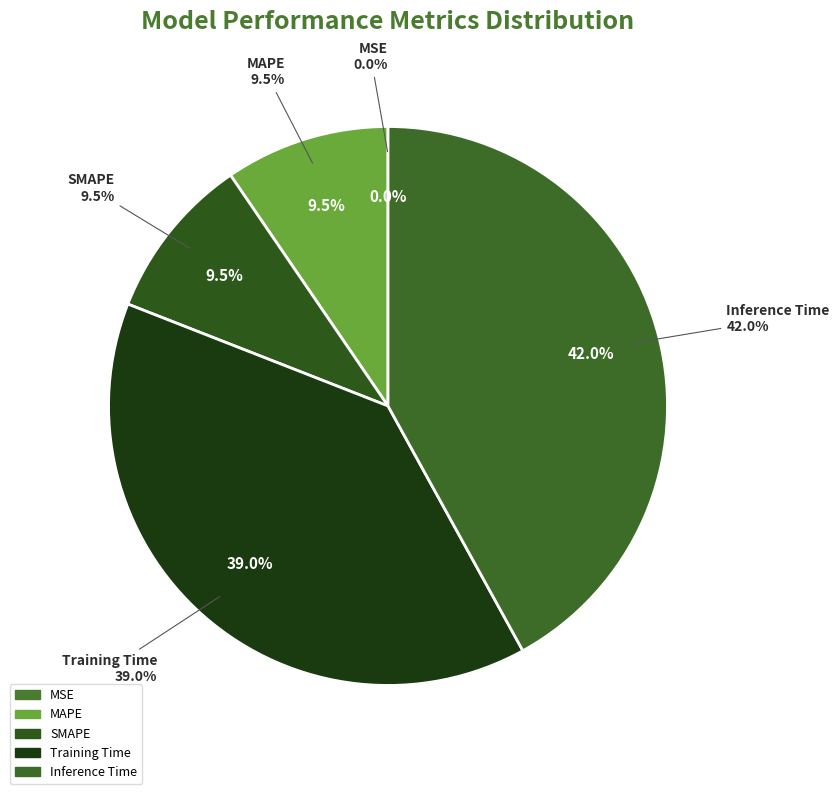

Combined, what portion of the pie is MAPE and Inference Time?

51.5%